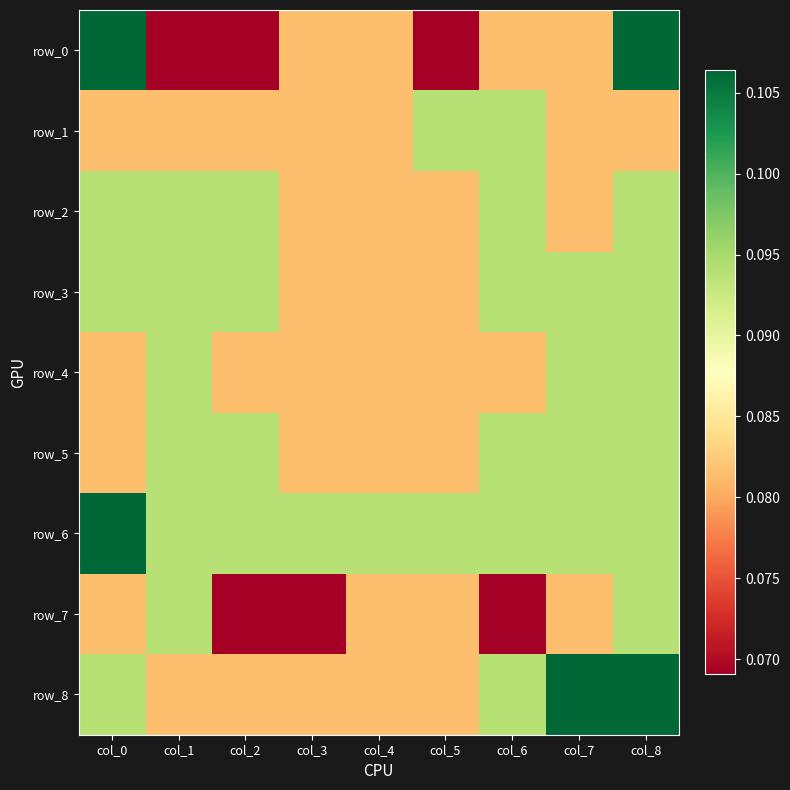

Which series has the largest total across all categories?

row_6